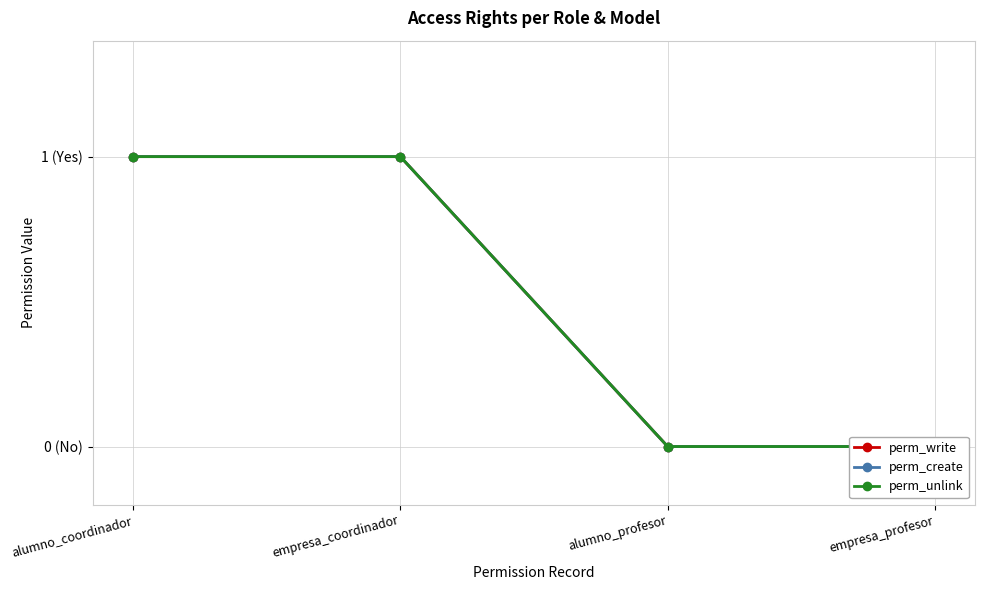

What is the difference between the maximum and minimum values in the perm_create series?

1